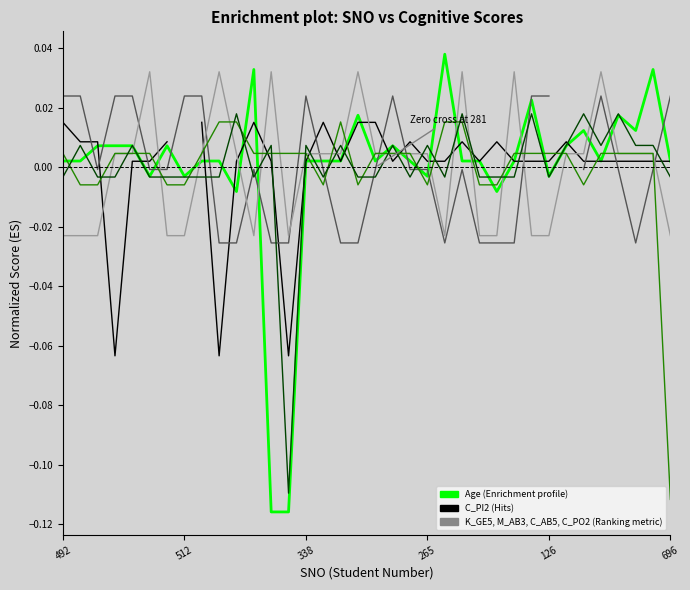

Which series has the widest spread of values?

Age